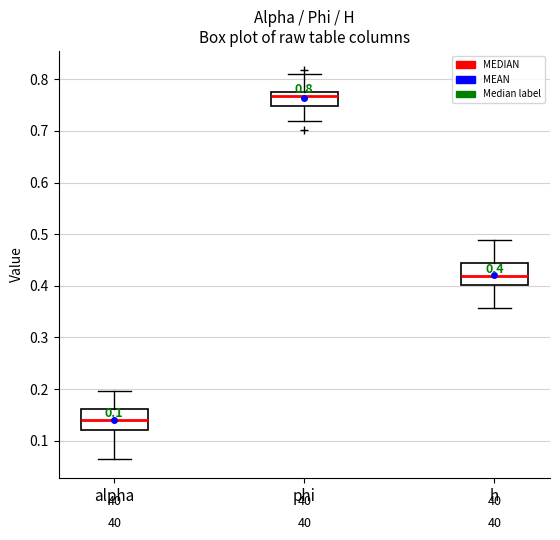

Which box has the highest median line?

phi